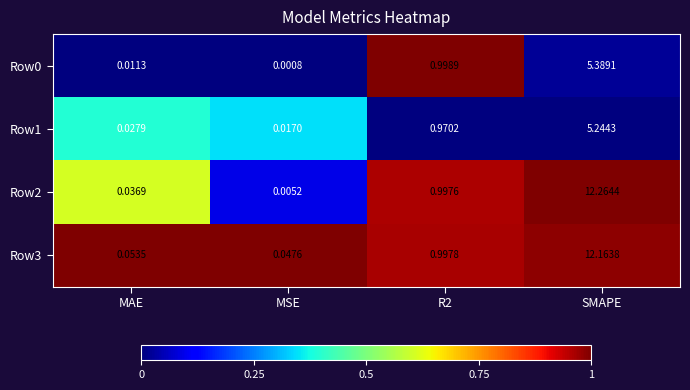

How many series are shown in this chart?

4